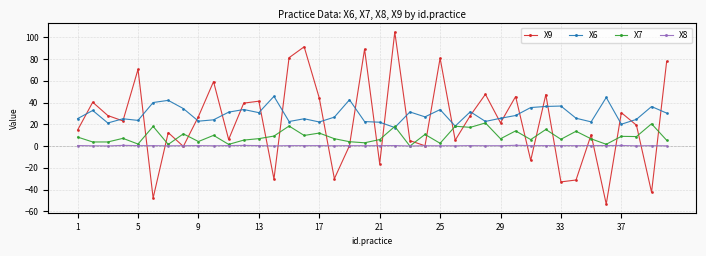

What is the value of the X6 point at the 15th from the left?

22.6